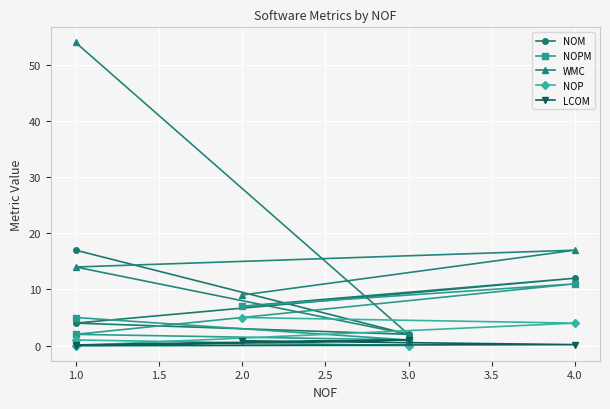

How many interior local peaks does the LCOM series have?

1